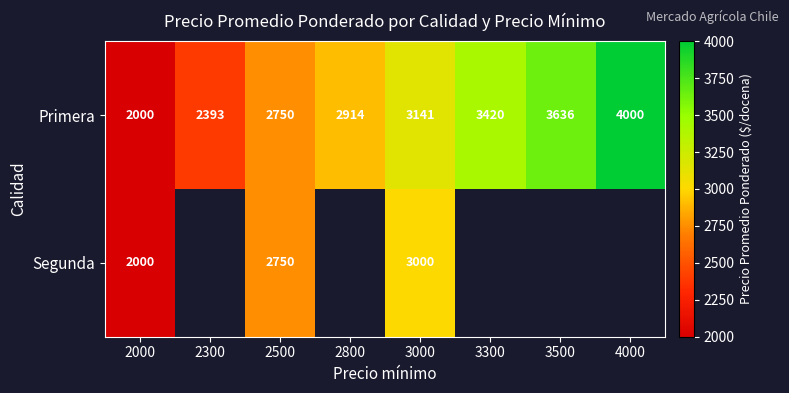

What is the total value across all series at 2500?

5500